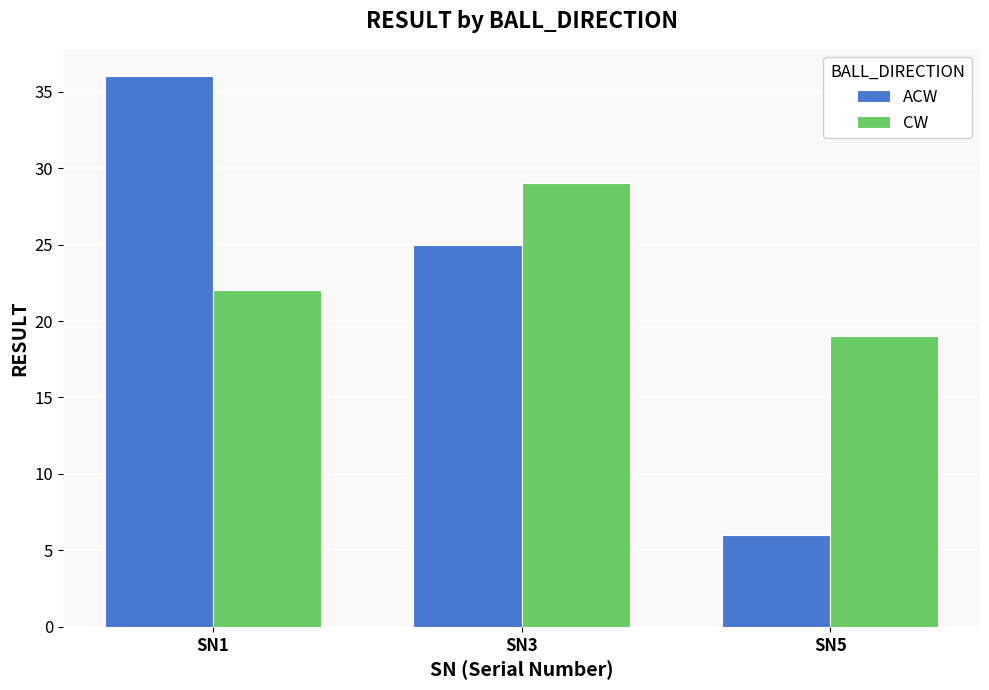

What is the highest value of the ACW series?

36